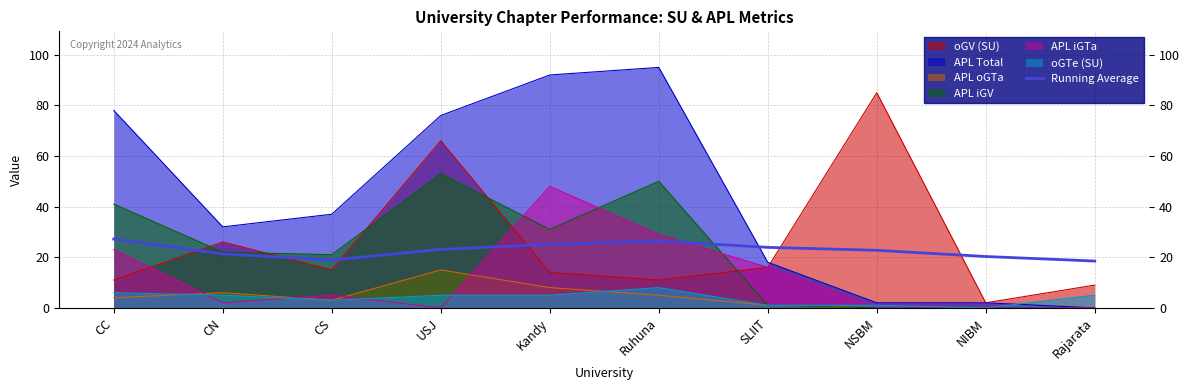

Which has a higher value, Kandy or NIBM?

Kandy